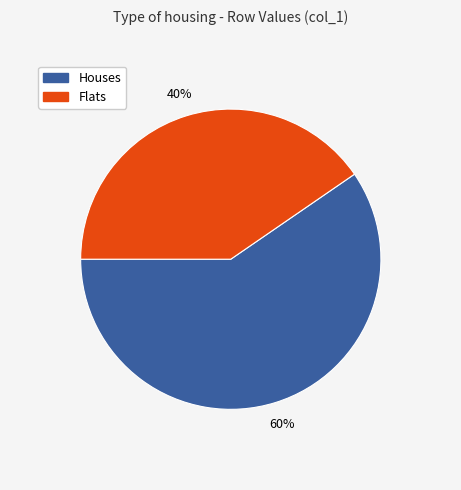

To the nearest percent, what is the average slice percentage?

50%